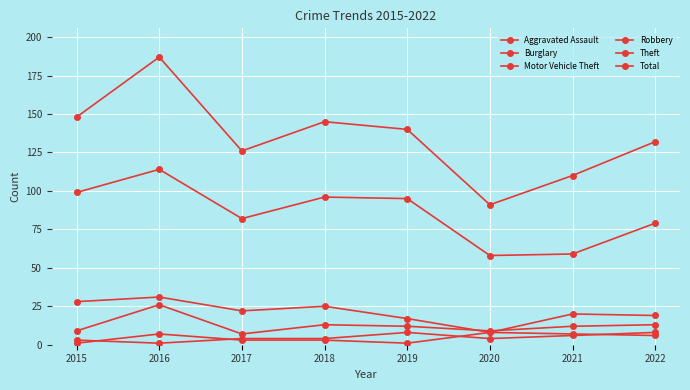

At which category does Theft reach its first local valley?

2017